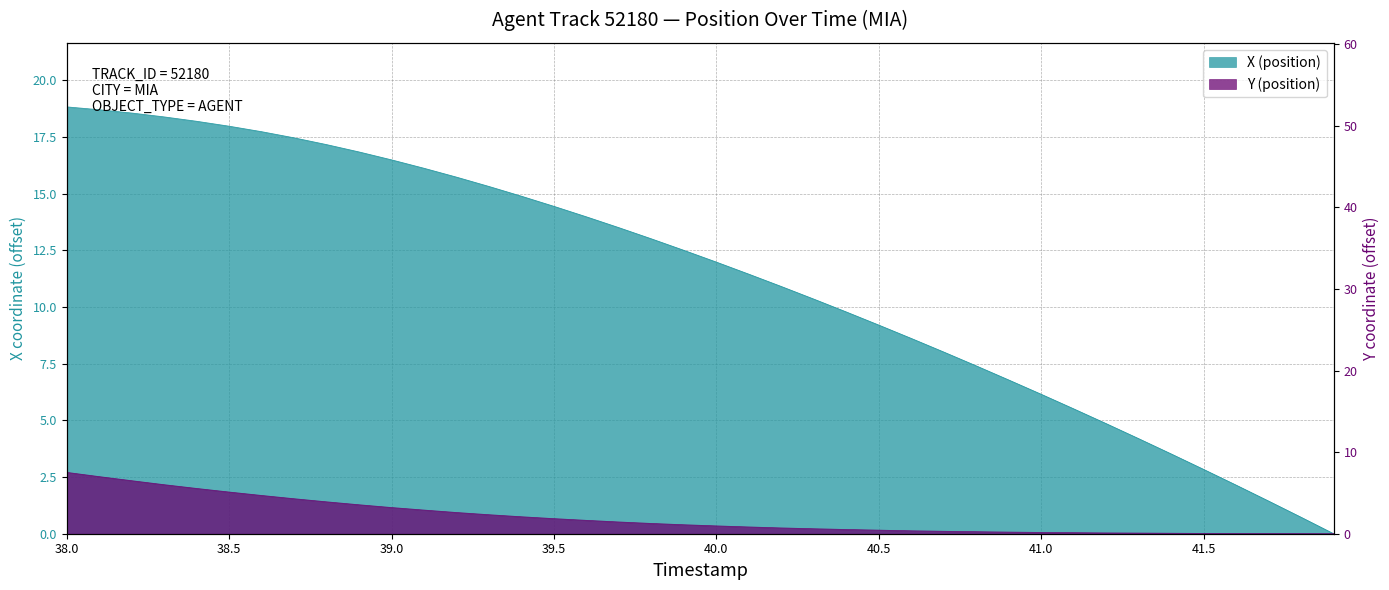

True or false: X (position) and Y (position) intersect in this chart.

False